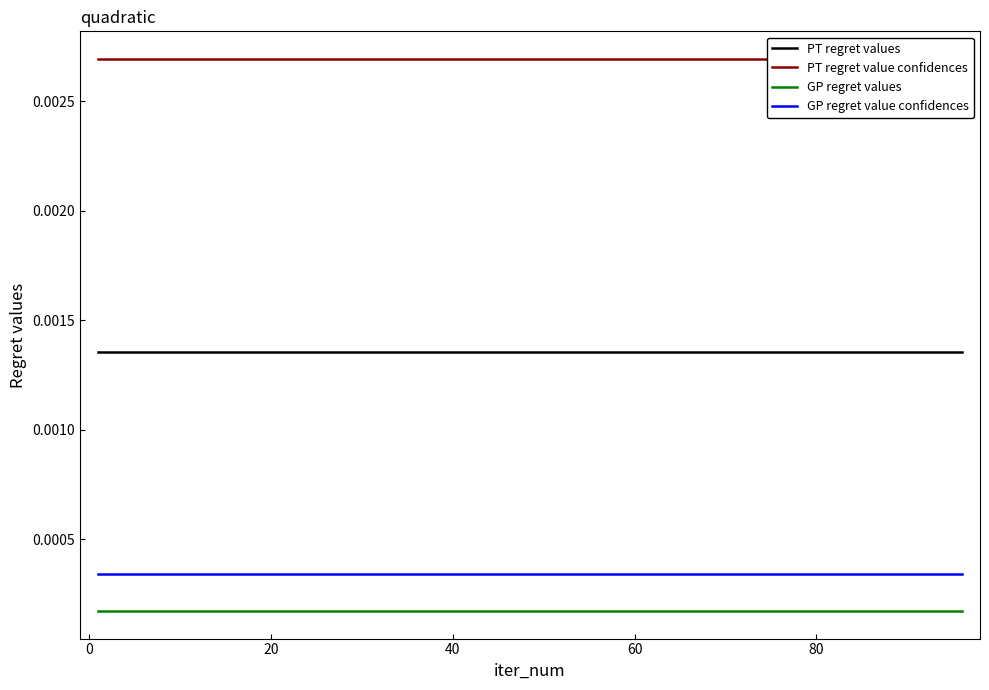

True or false: PT regret values and GP regret value confidences intersect in this chart.

False